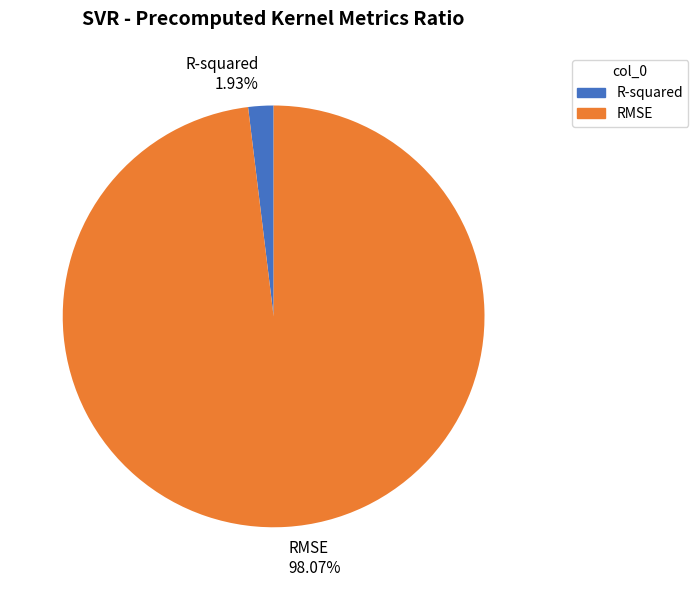

Is it true that RMSE is 98% of the pie?

True